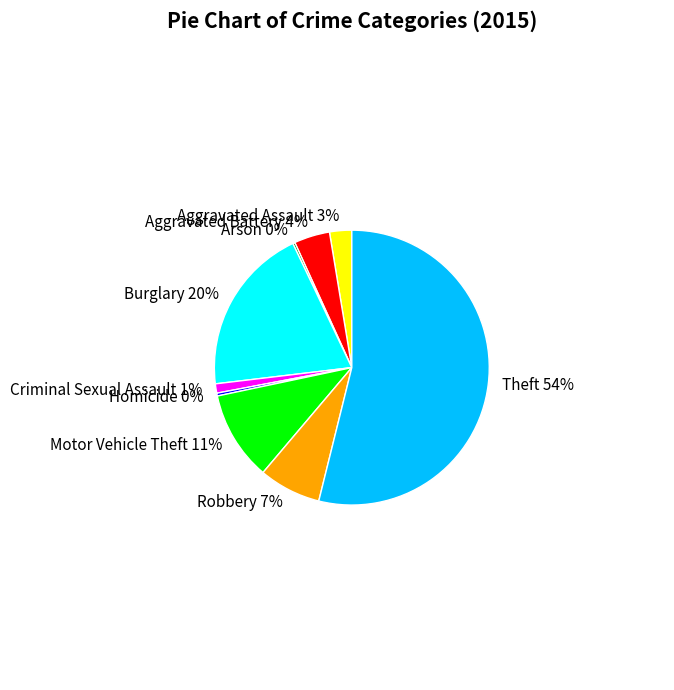

To the nearest percent, what is the difference between the largest and smallest slice percentages?

54%